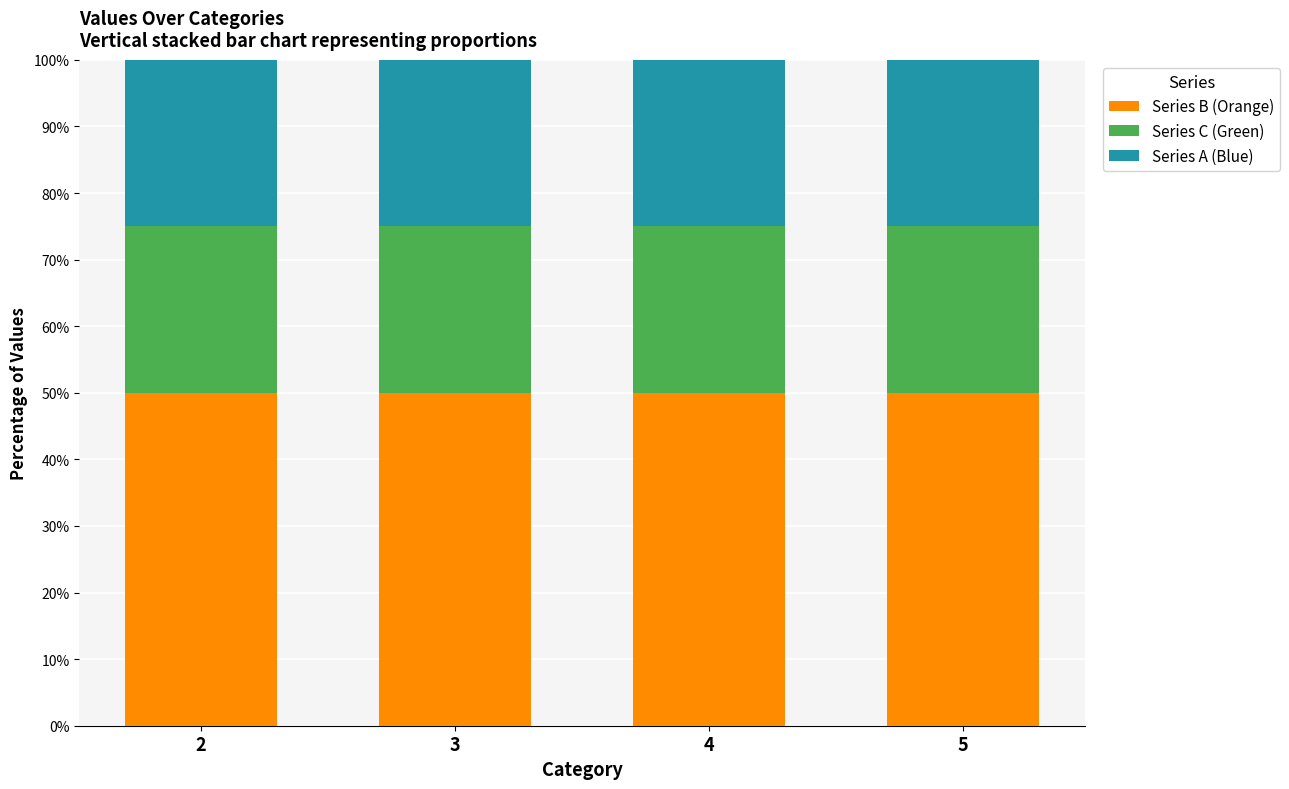

Is it true that Series B (Orange) equals 76 at 5?

False